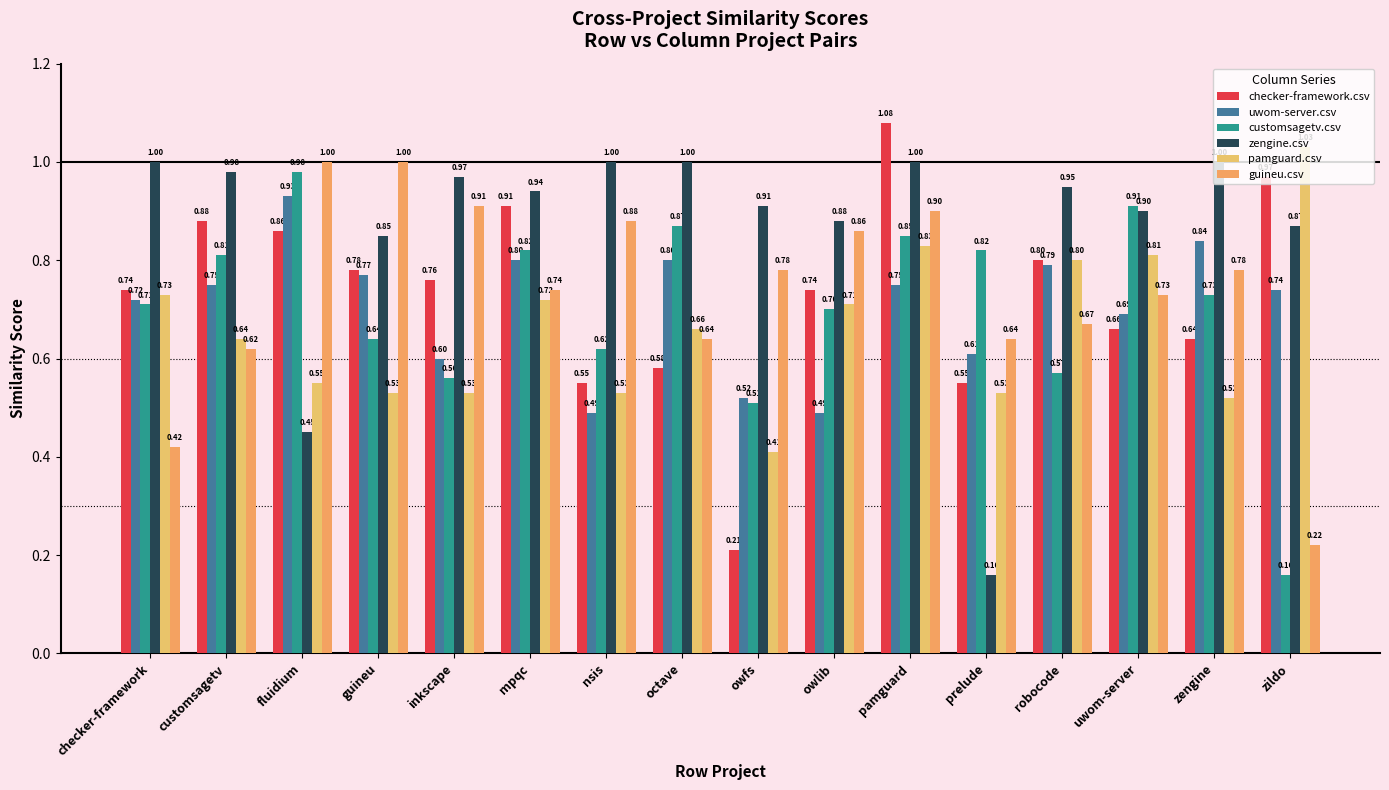

How many groups of bars are there?

16